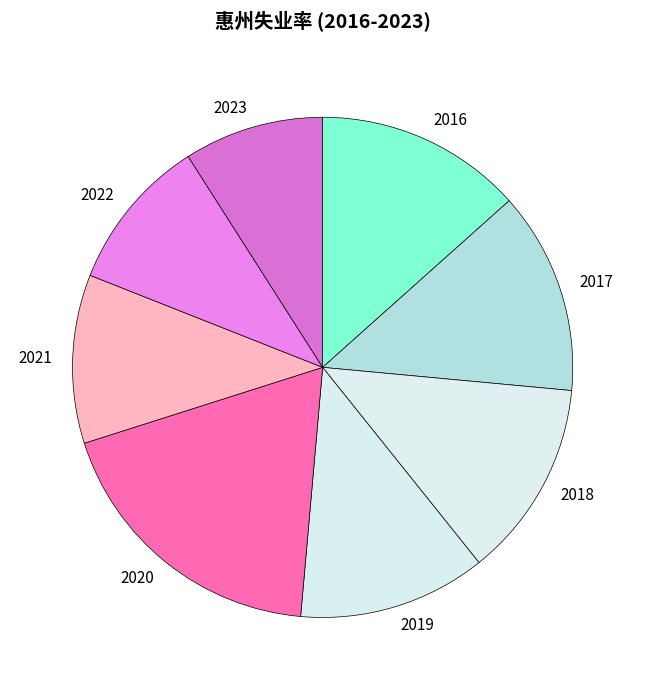

Is it true that 2022 is 4% of the pie?

False